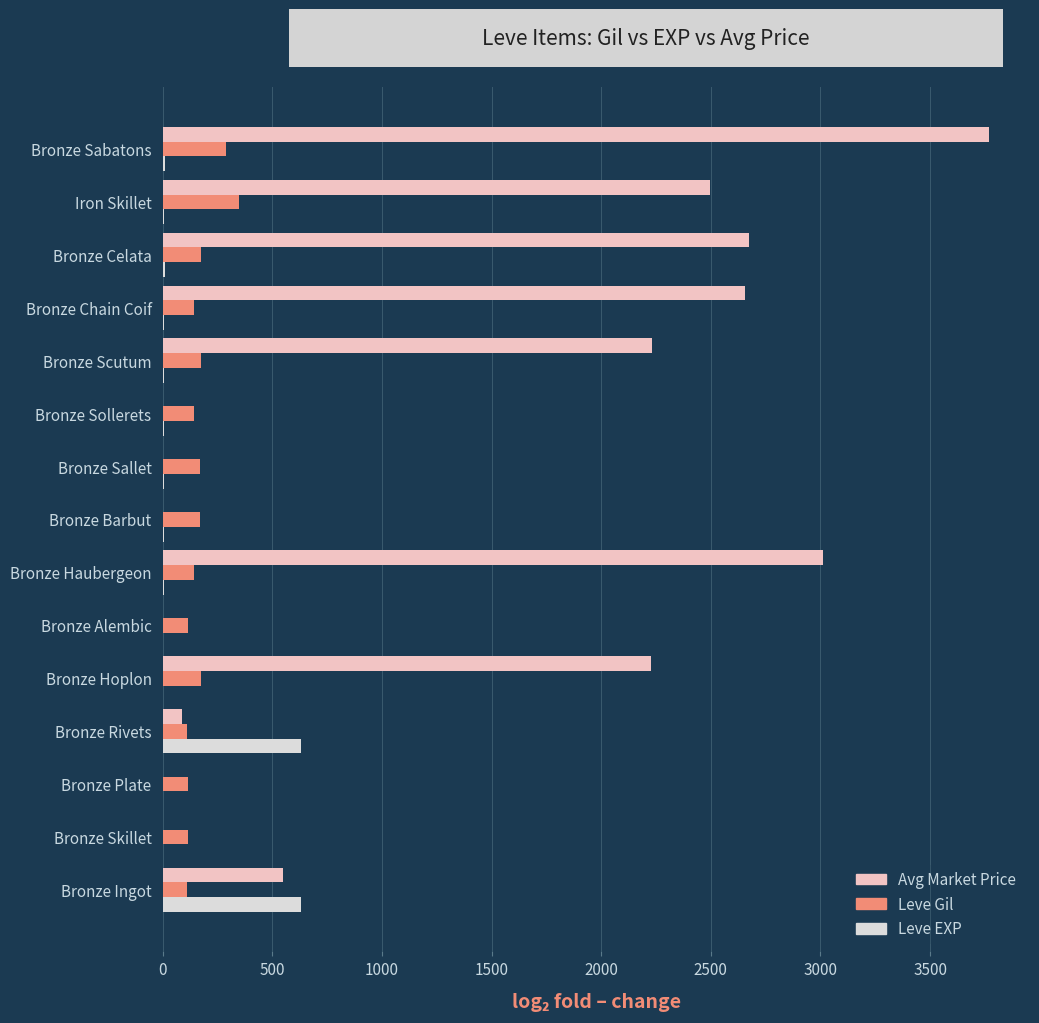

Which label corresponds to the largest value in the chart?

Bronze Sabatons